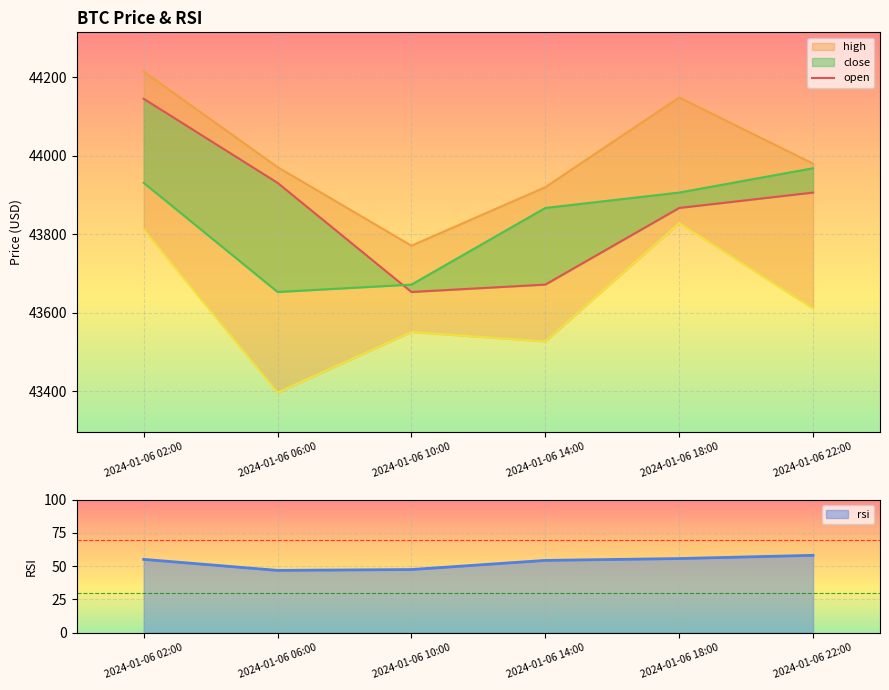

Between 2024-01-06 14:00 and 2024-01-06 22:00, which series saw the biggest shift?

open